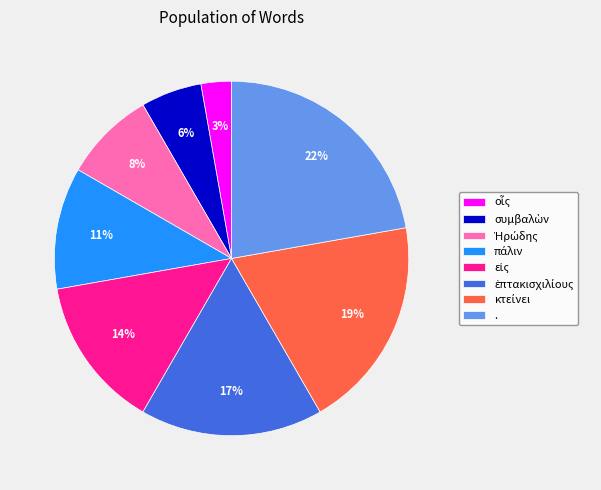

To the nearest percent, what portion does . represent?

22%